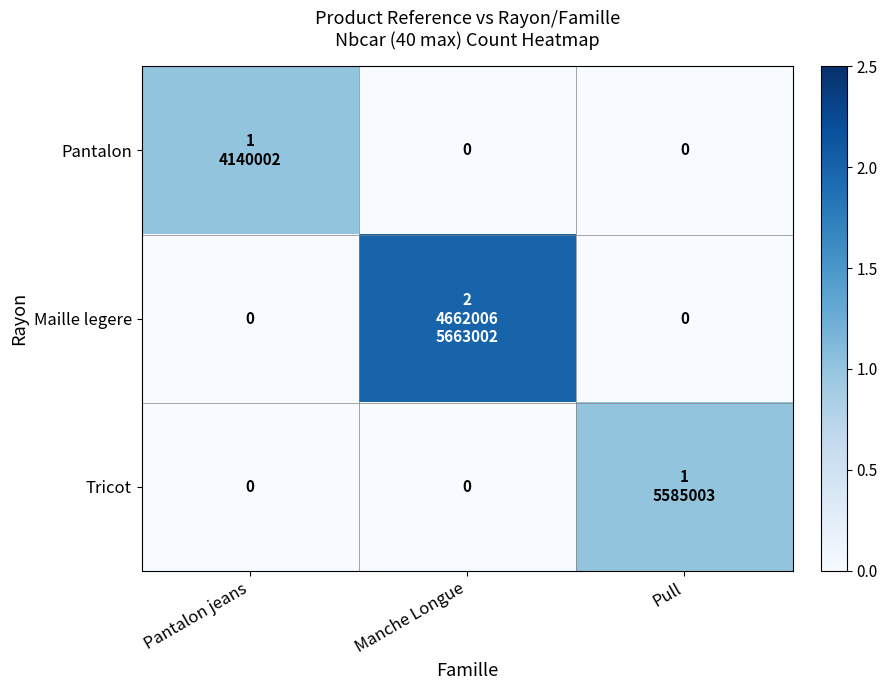

Which series has the largest range (max minus min)?

Maille legere